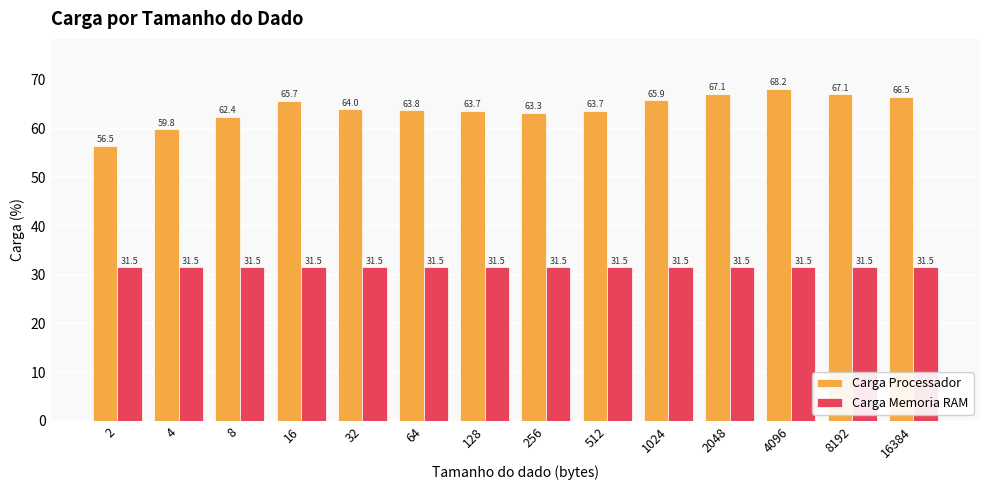

The value of Carga Memoria RAM at 8192 is 31.5. True or false?

True